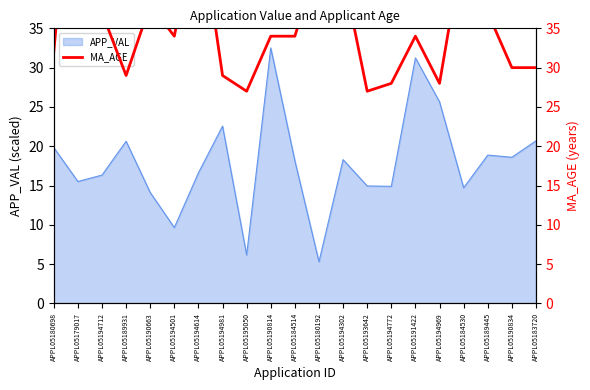

Is it true that APP_VAL equals 39.3 at APPL05194969?

False